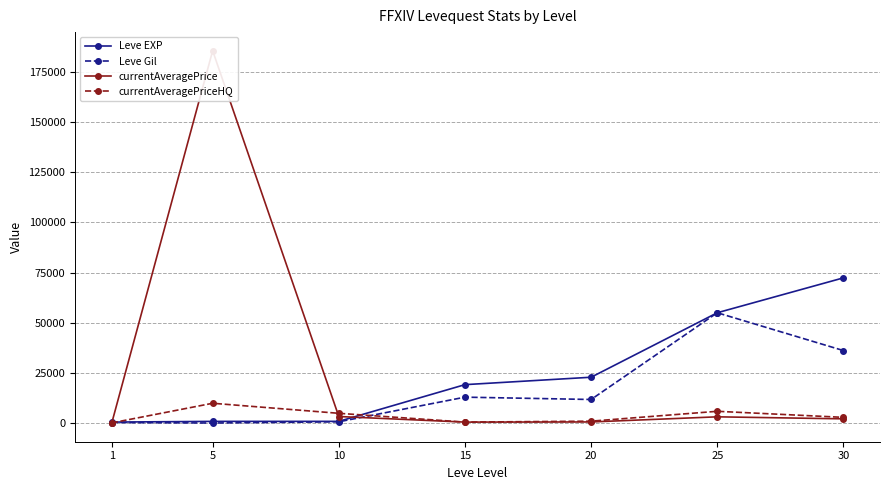

Reading left to right, list all the values displayed in this chart.

Leve EXP: 1=630.0	5=980.0	10=990.0	15=19270.0	20=22960.0	25=55060.0	30=72430.0
Leve Gil: 1=420.0	5=170.0	10=780.0	15=13040.0	20=11880.0	25=55060.0	30=36240.0
currentAveragePrice: 1=124.2	5=185500.3	10=3401.3	15=620.0	20=696.4	25=3250.0	30=2245.4
currentAveragePriceHQ: 1=222.0	5=10000.0	10=5002.0	15=620.0	20=1089.1	25=6000.0	30=2985.9